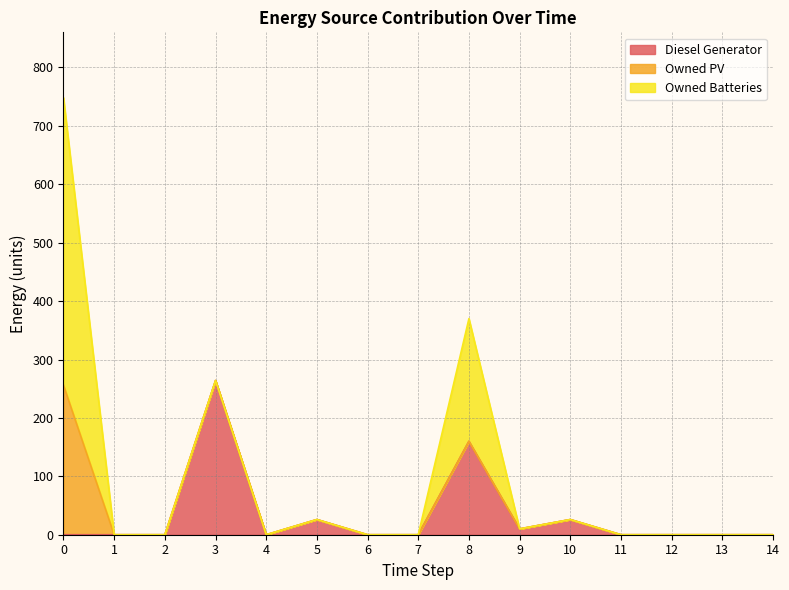

True or false: Diesel Generator has more than 0 interior local peaks.

True